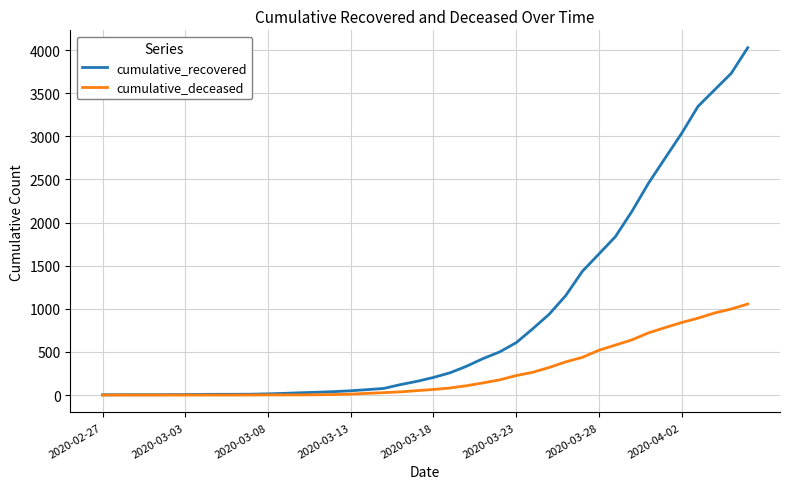

Which series has the largest range (max minus min)?

cumulative_recovered